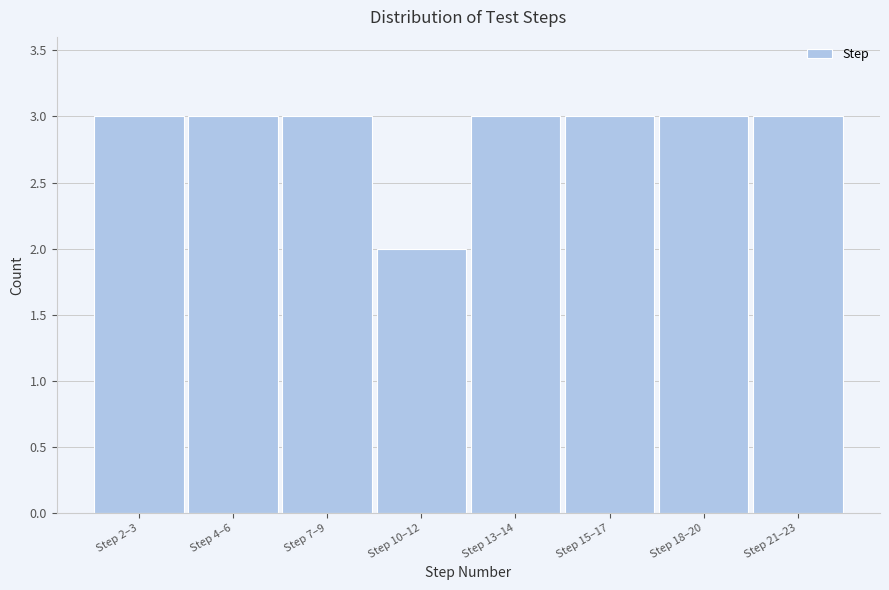

Reading left to right, extract all data points from this chart.

Step 2–3=3	Step 4–6=3	Step 7–9=3	Step 10–12=2	Step 13–14=3	Step 15–17=3	Step 18–20=3	Step 21–23=3